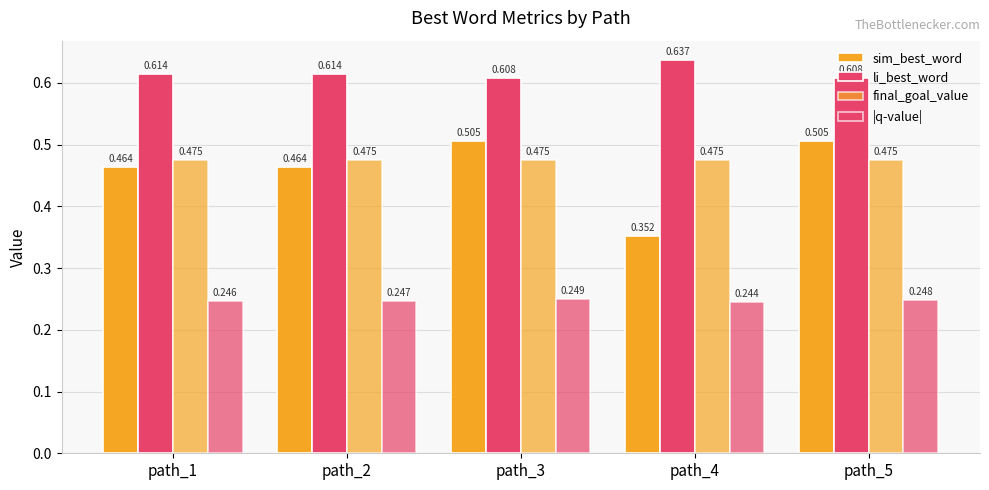

At which label is sim_best_word closest to 0?

path_4